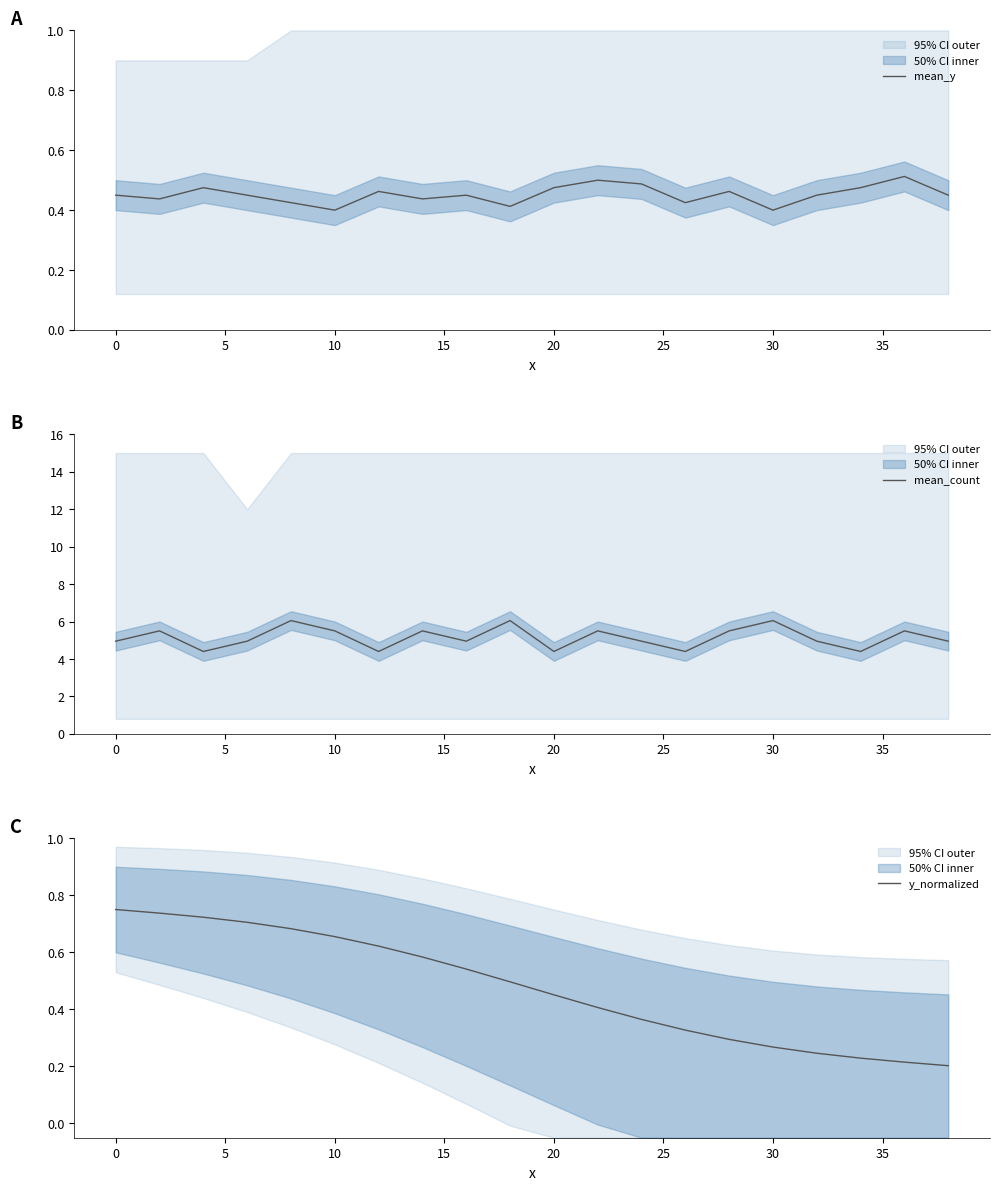

What is the highest value of the mean_count series?

6.1